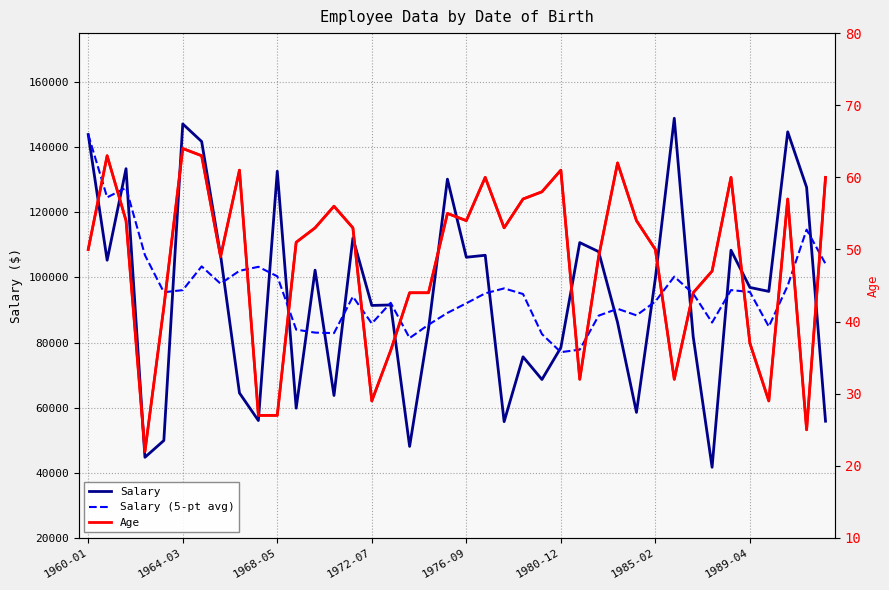

At which category is the sum across all series the highest?

1960-01